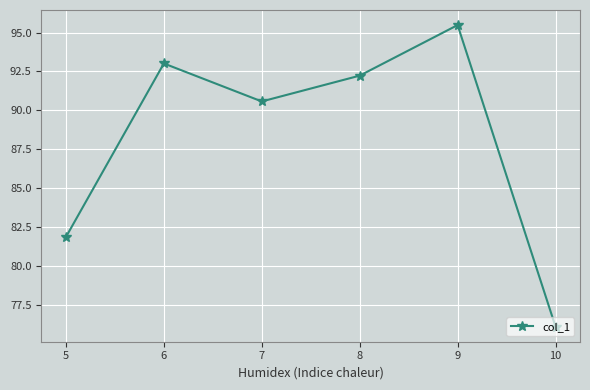

Where is the first local maximum?

6